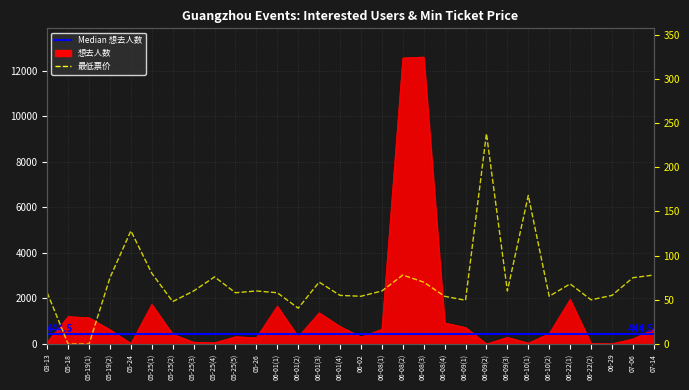

Is it true that 想去人数 equals 25.8 at 03-13?

False